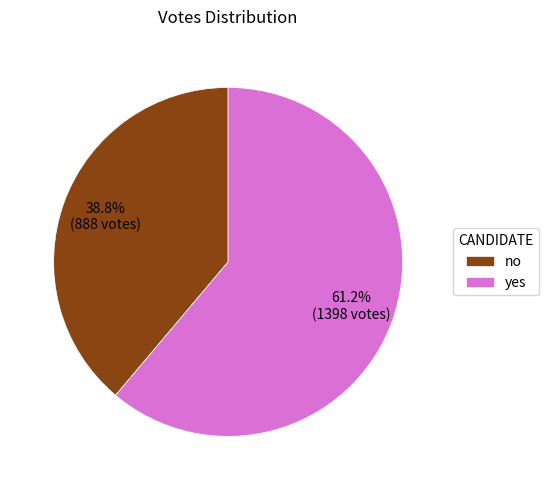

Between yes and no, which is larger?

yes